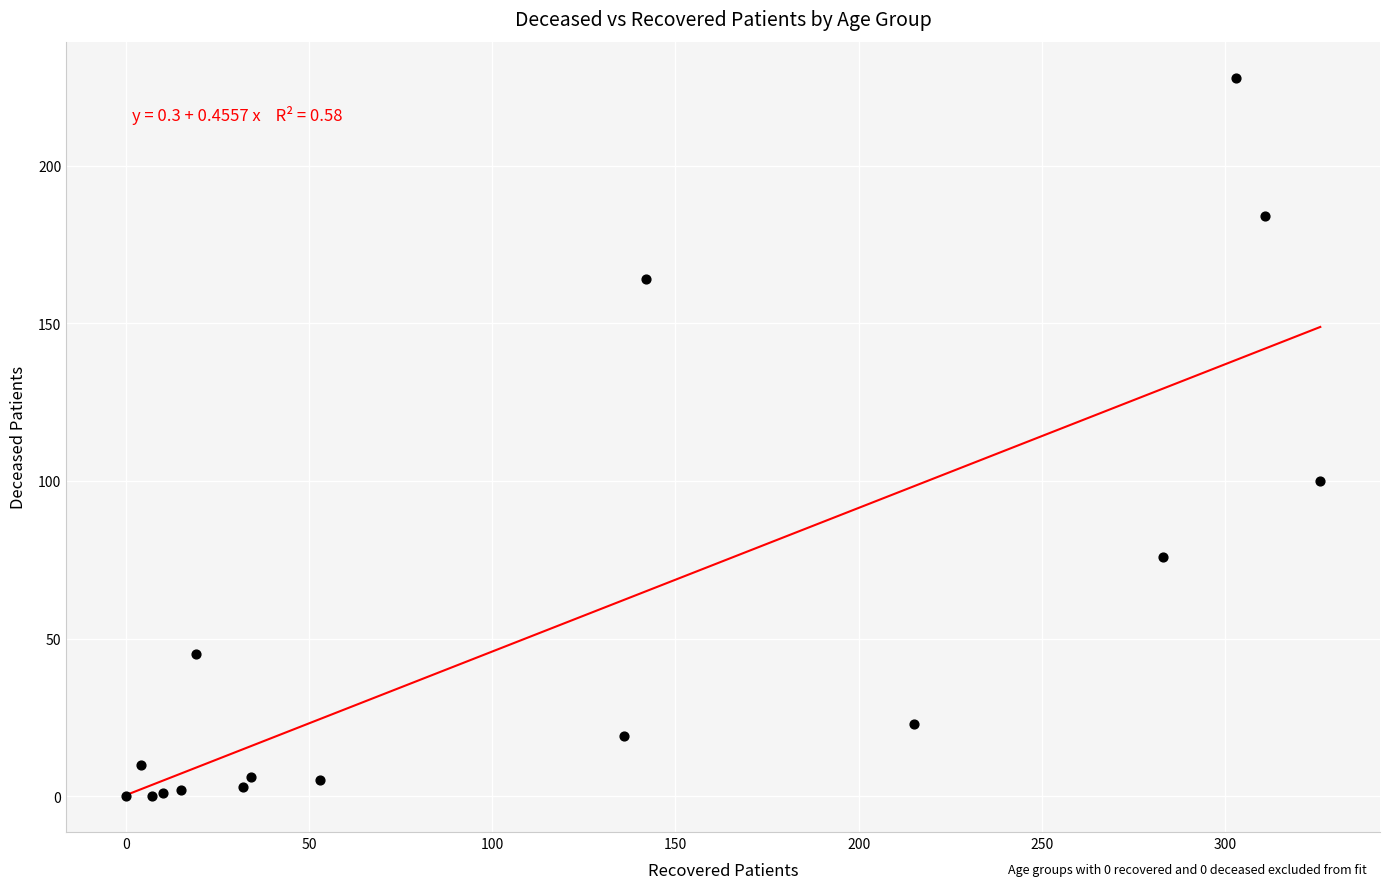

What Y value in the scatter plot is closest to 114?

100